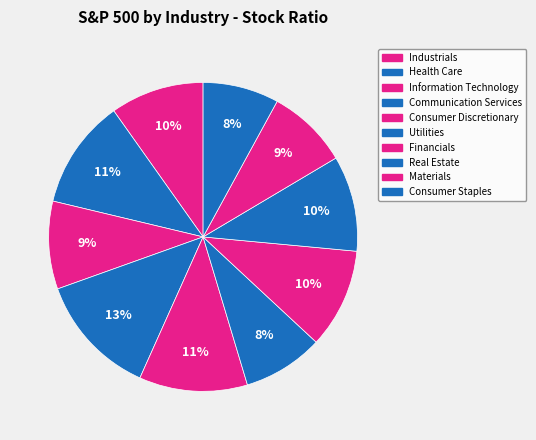

To the nearest percent, what percentage of the pie is Consumer Staples?

8%